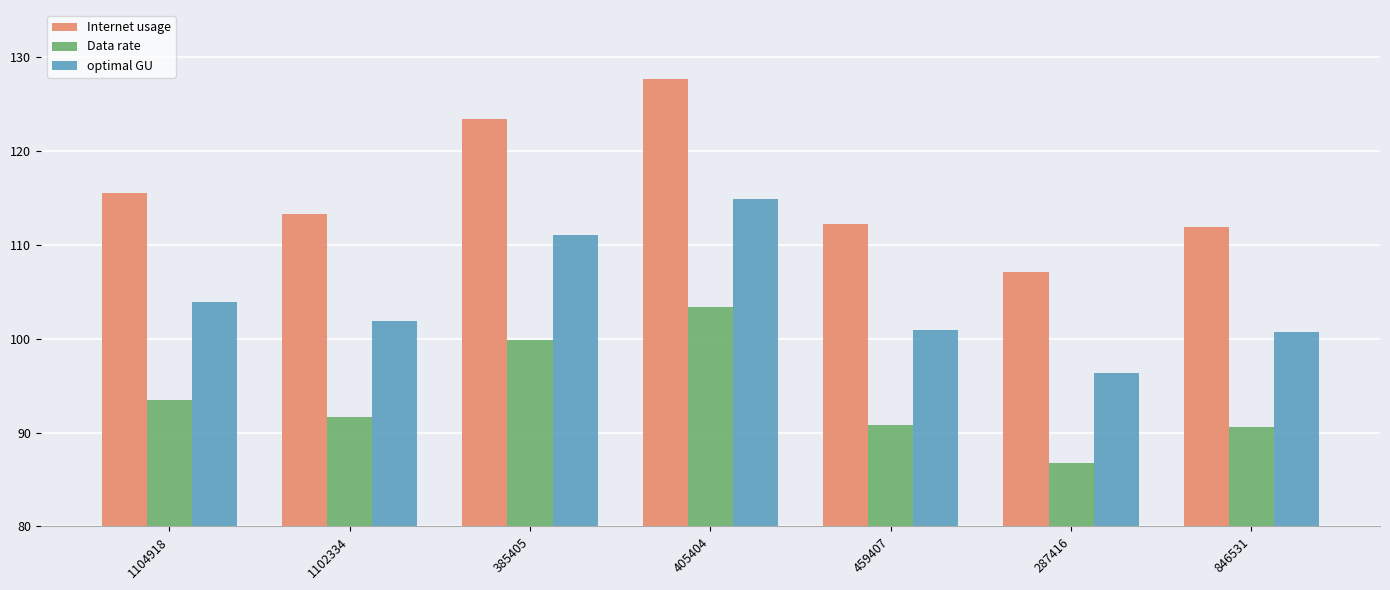

What is the label of the 3rd bar from the right?

459407